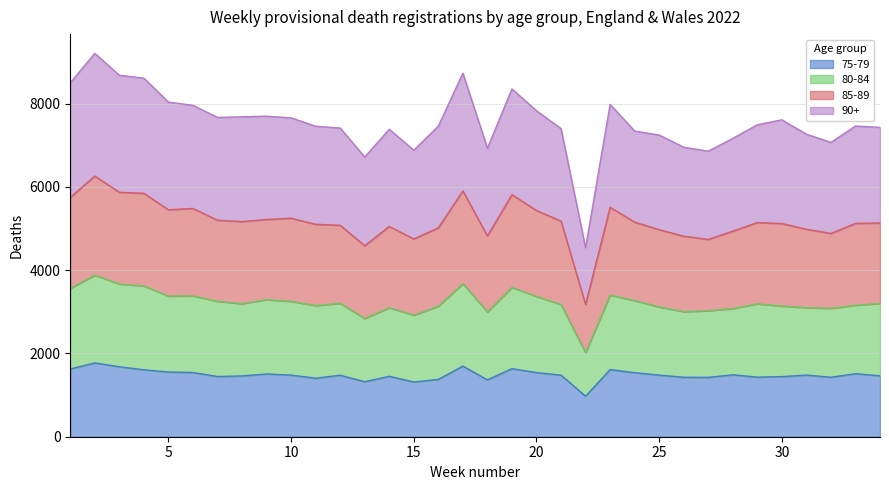

At which category does the chart reach its peak across all series?

2